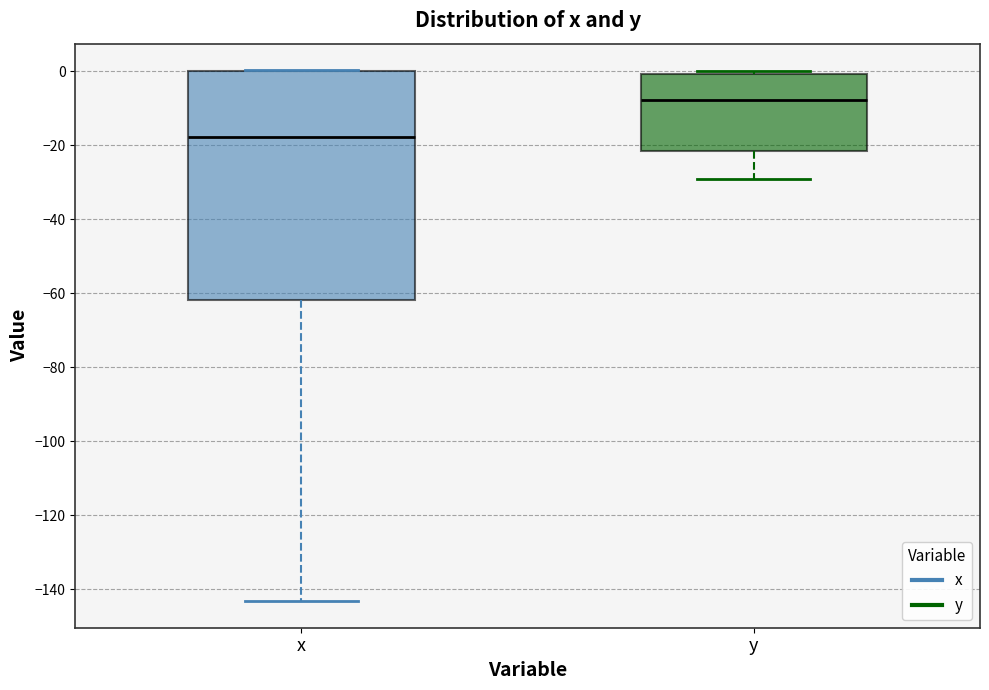

Which box's median line is the highest?

y